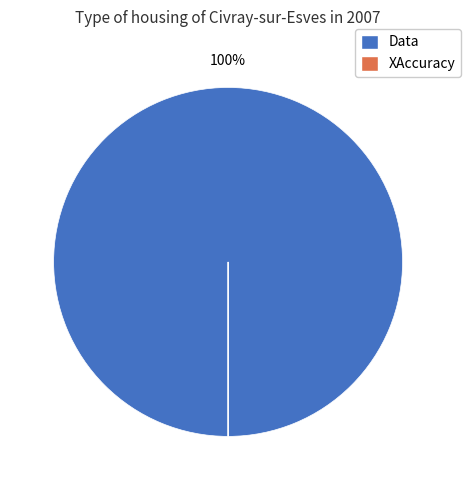

To the nearest percent, what percentage of the pie is Data?

100%